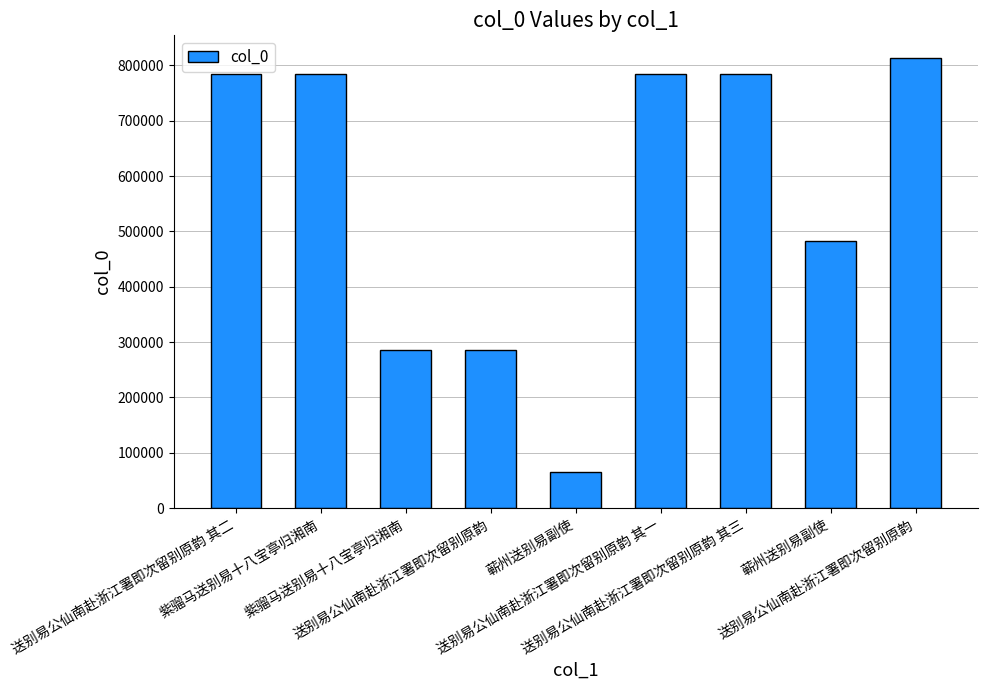

Between 紫骝马送别易十八宝亭归湘南 and 送别易公仙南赴浙江署即次留别原韵 其一, which is larger?

送别易公仙南赴浙江署即次留别原韵 其一